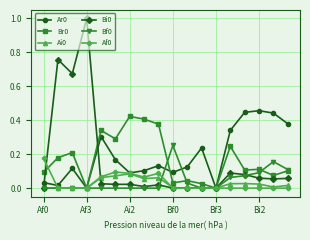

True or false: Bf0 has more than 1 points higher than both neighbors.

True